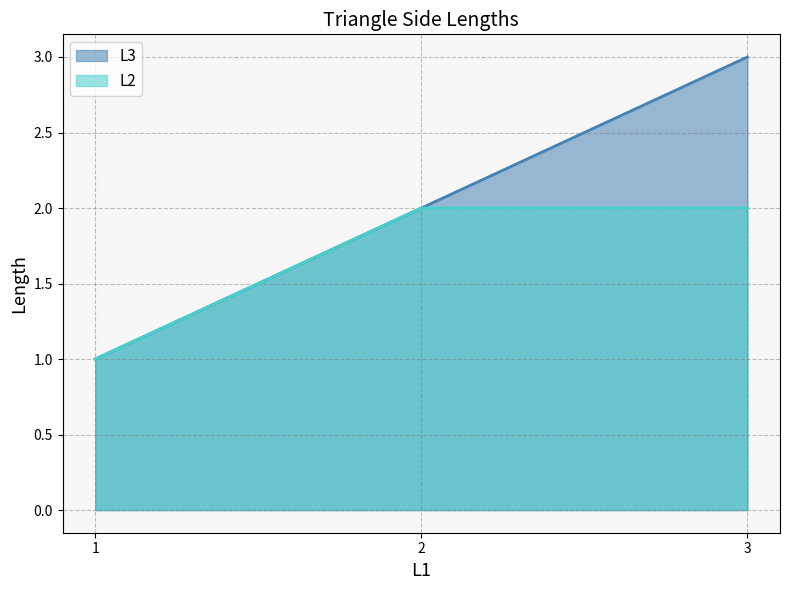

List the series in order of their peak value, highest first.

L3, L2